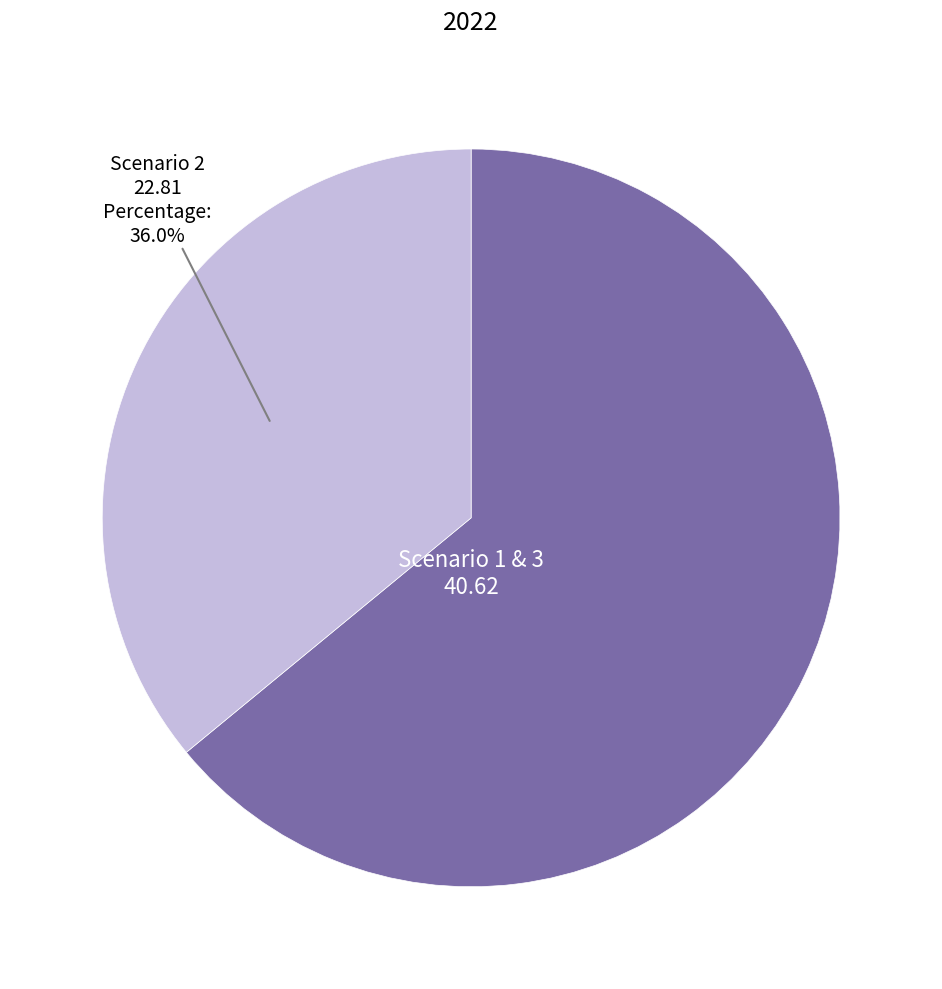

How many slices are in this pie chart?

2